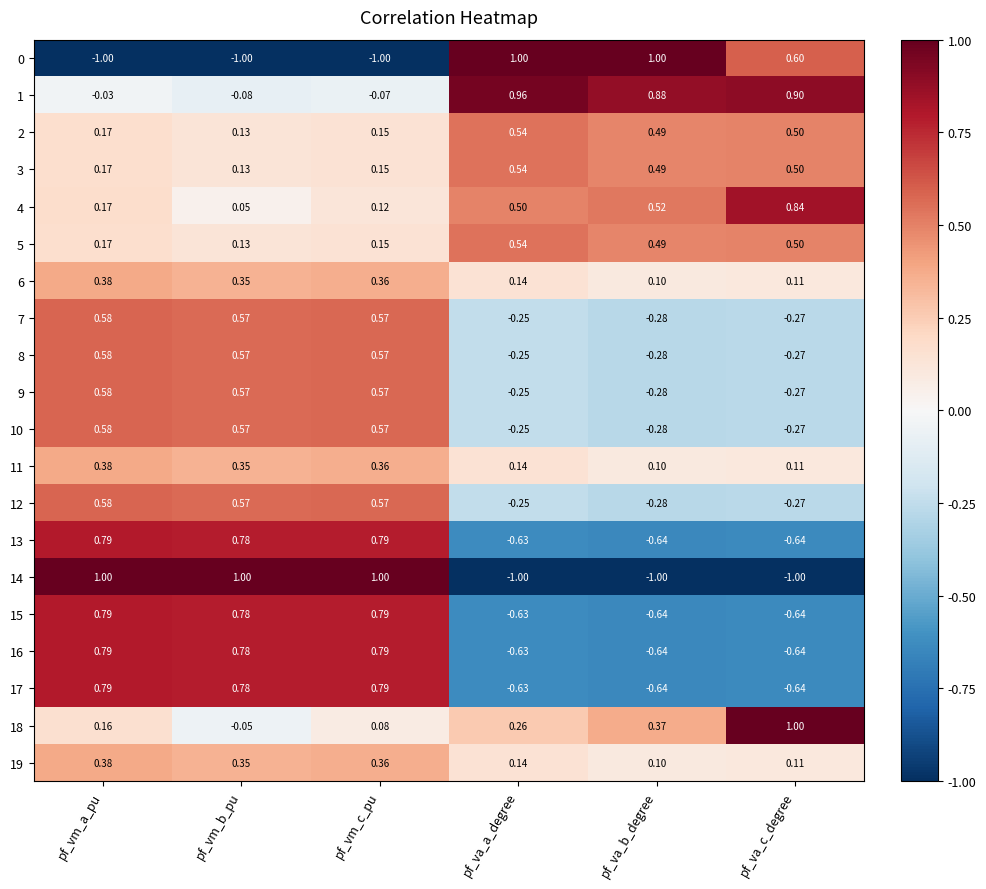

Where is 13 nearest to the value 0?

pf_va_a_degree